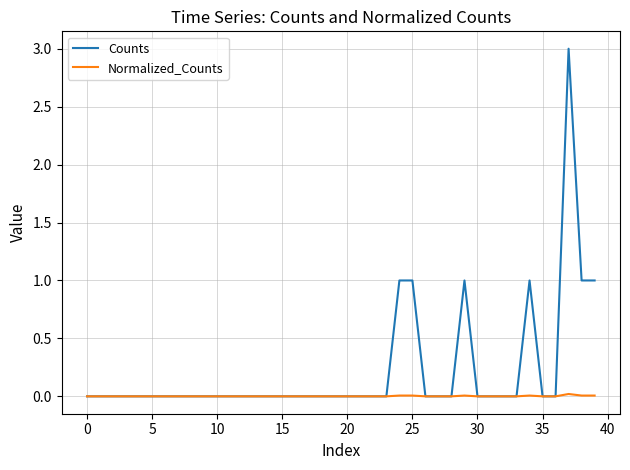

Which series has the largest total across all categories?

Counts